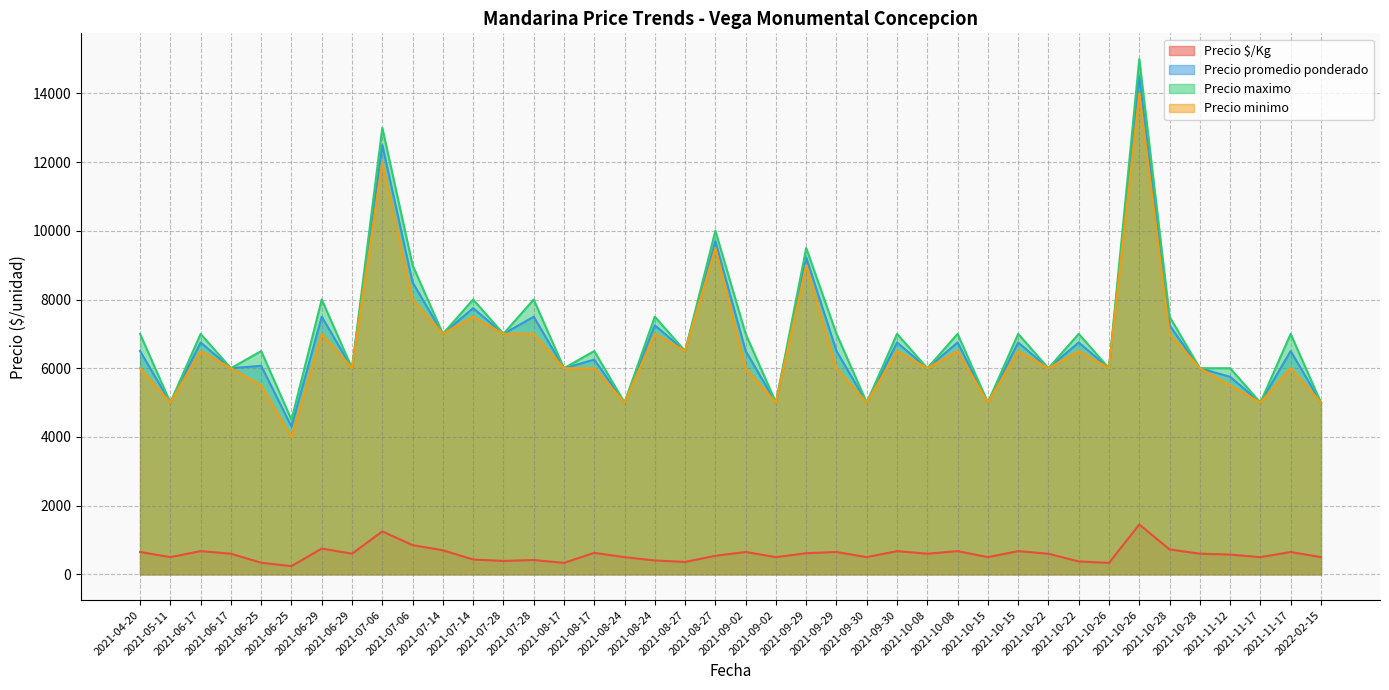

What is the total value across all series at 2021-11-17?

15500